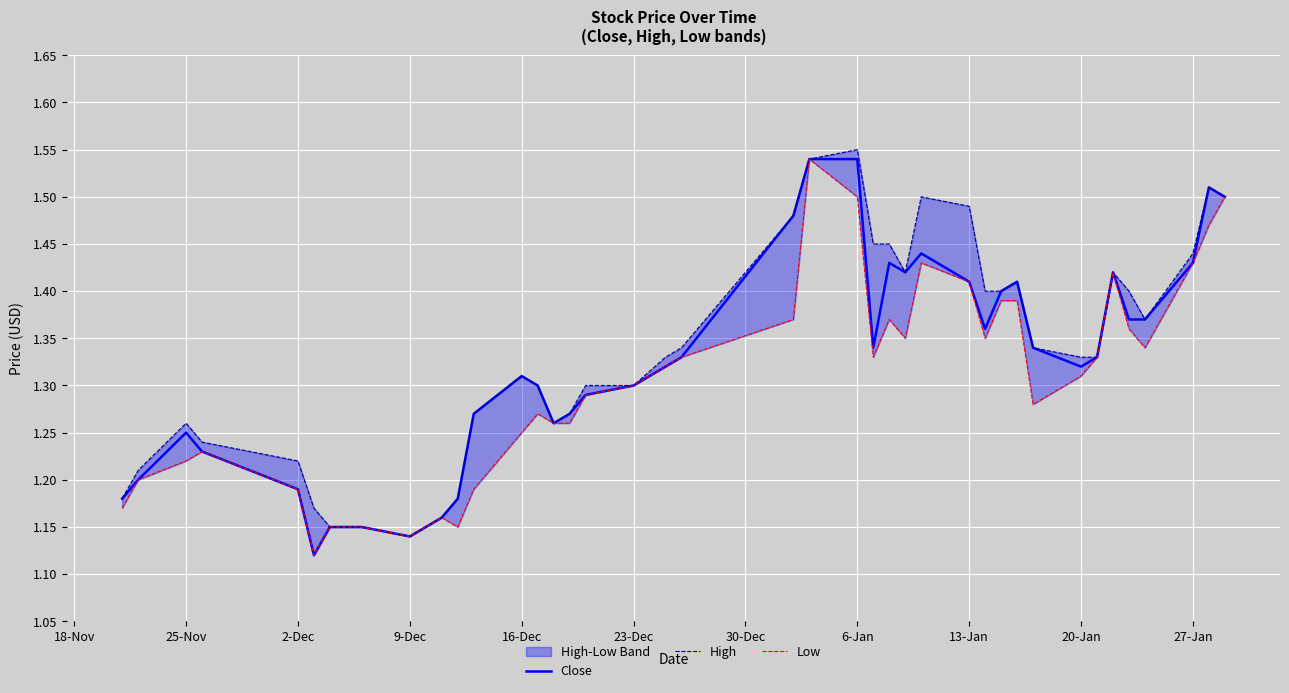

What is the value of the Close point at the 38th from the left?

1.4